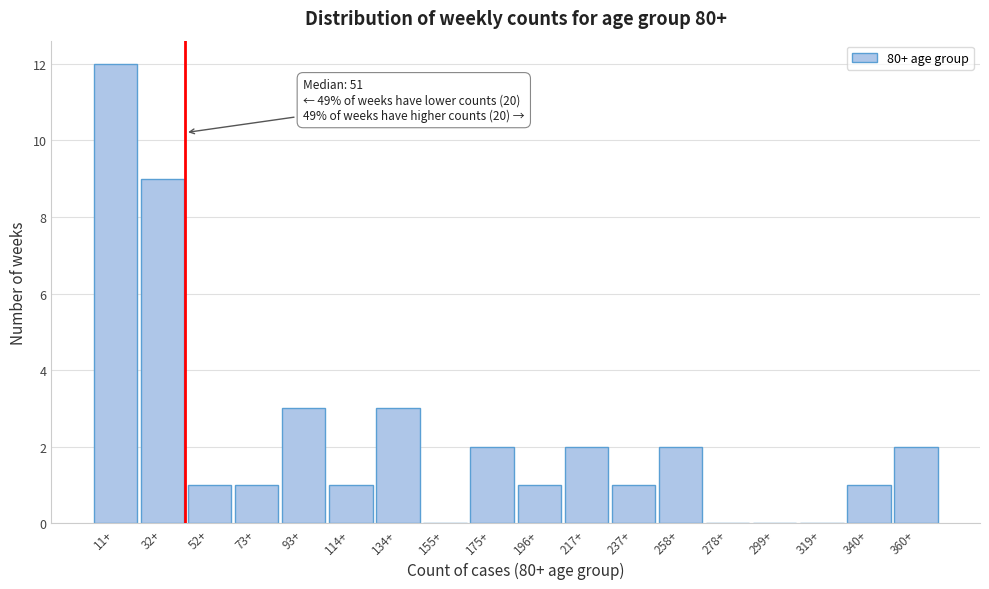

Reading left to right, extract all data points from this chart.

11+=12	32+=9	52+=1	73+=1	93+=3	114+=1	134+=3	155+=0	175+=2	196+=1	217+=2	237+=1	258+=2	278+=0	299+=0	319+=0	340+=1	360+=2